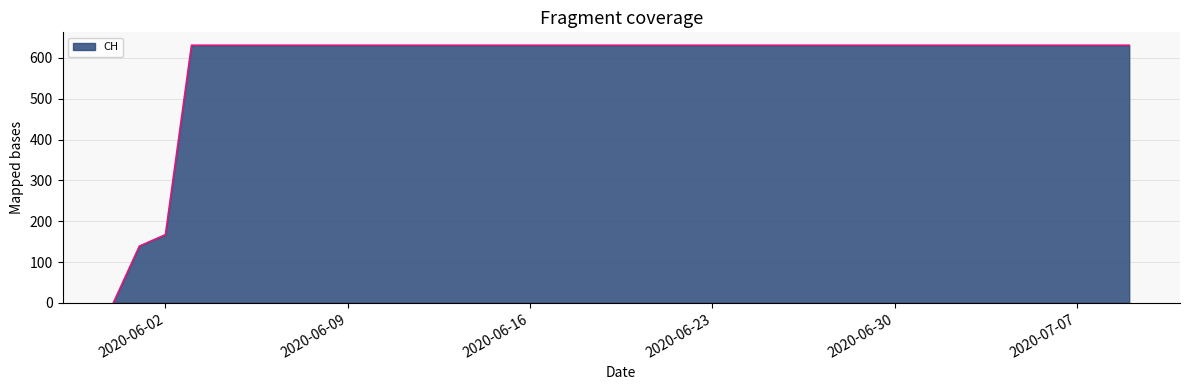

What is the maximum value shown in the chart?

631